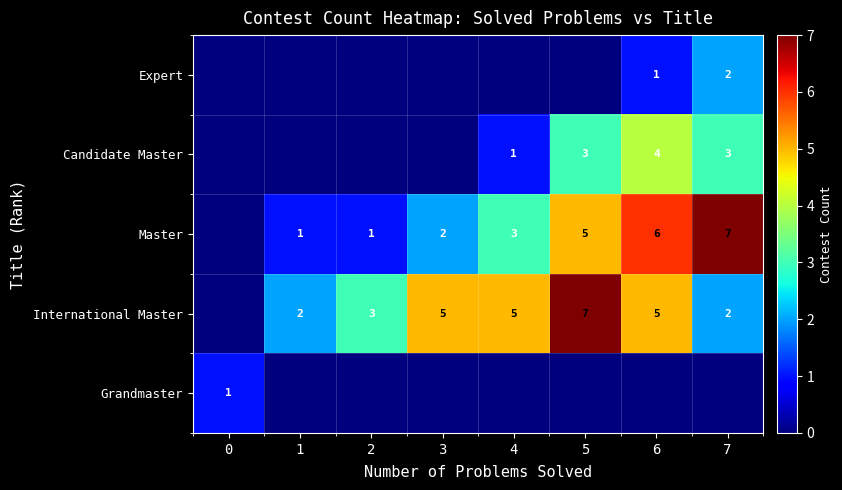

The Expert series shows 0 at 7. True or false?

False